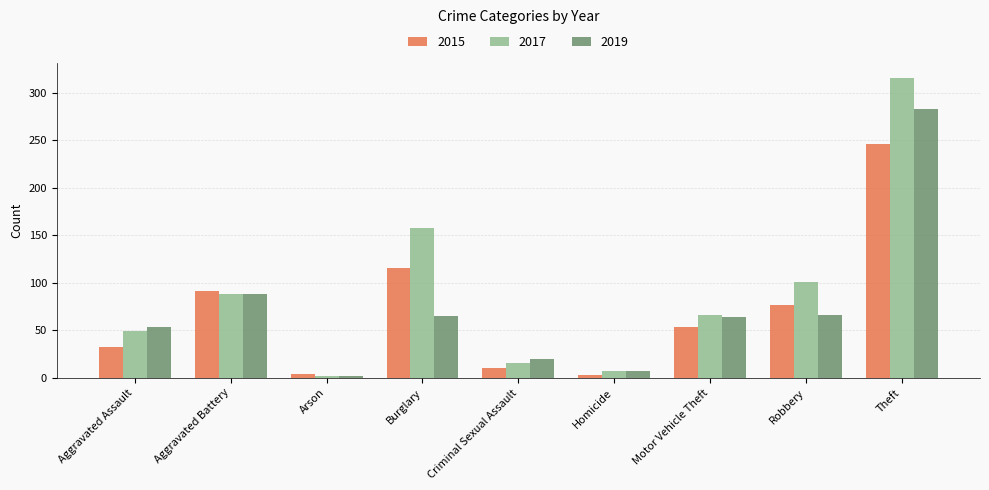

Which category has the highest value in the 2019 series?

Theft